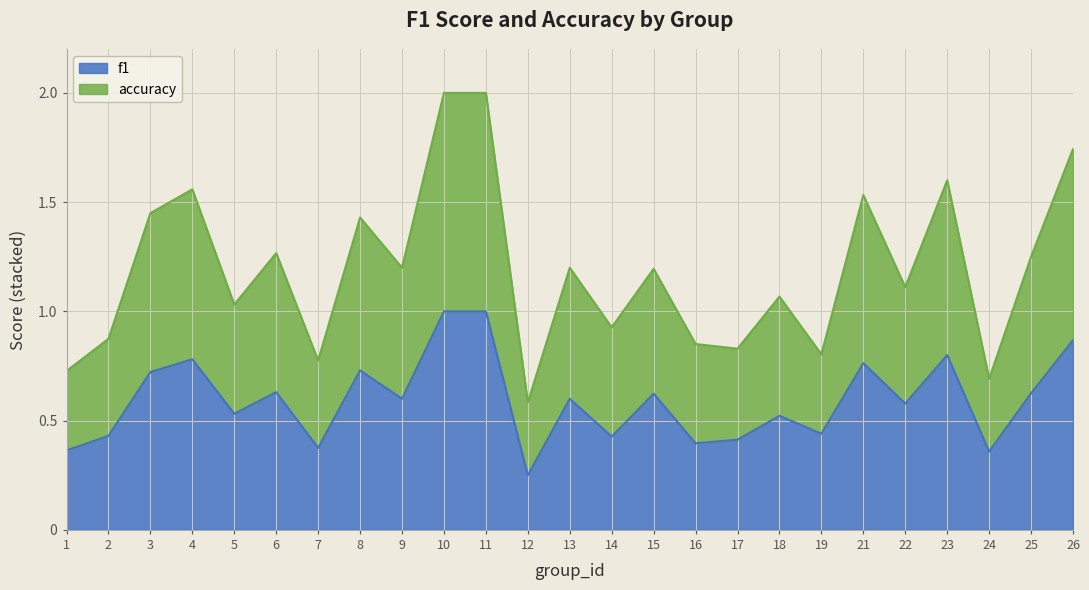

What is the value of the f1 point at the 8th from the left?

0.7